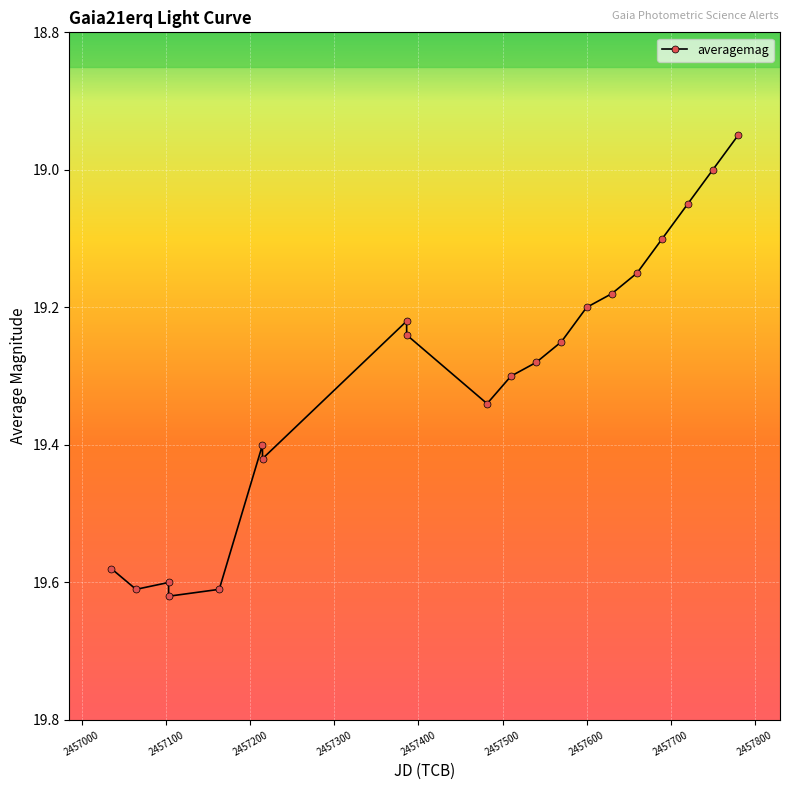

What is the difference between the maximum and minimum values?

0.7